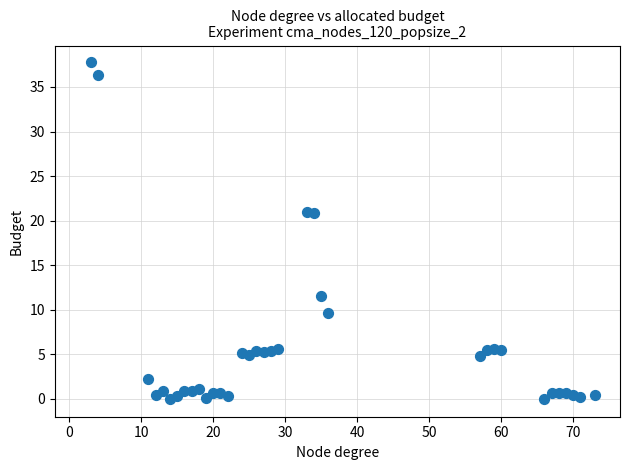

What is the range of Y values (max minus min)?

37.8